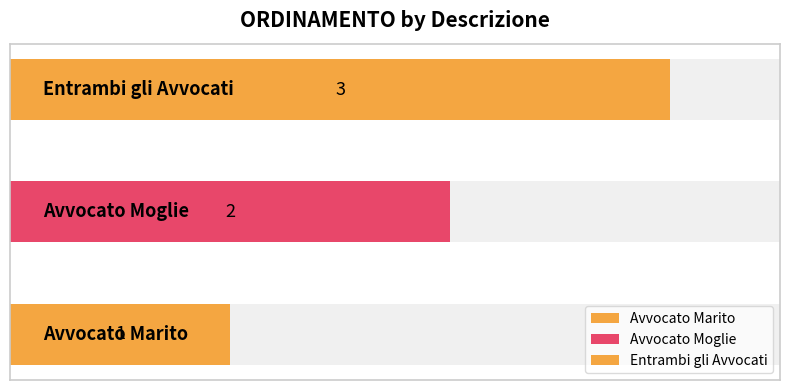

What is the sum of all values?

6